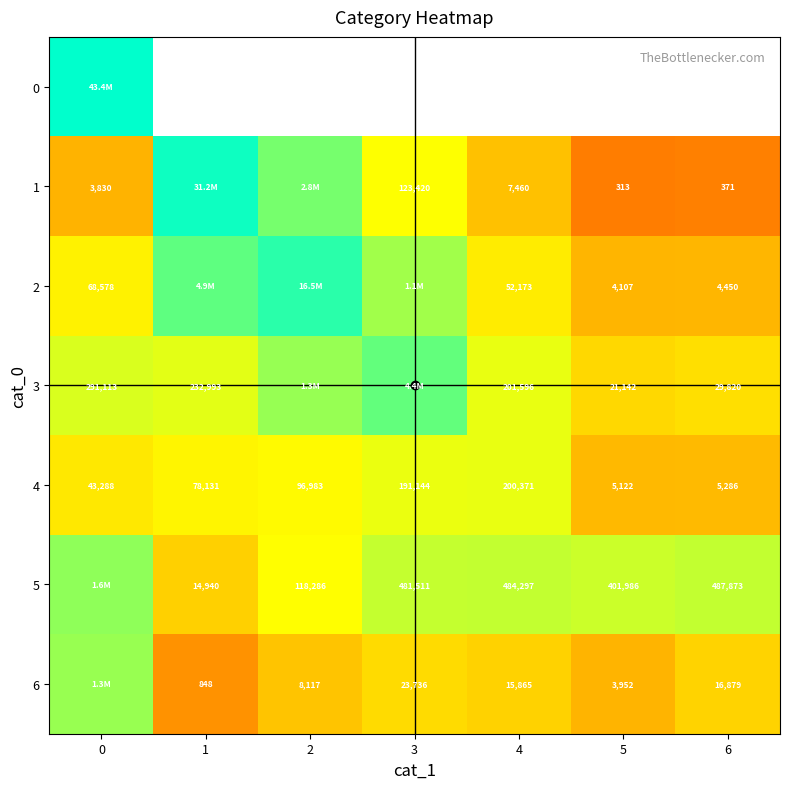

True or false: 3 has a value of 415443 at 0.

False